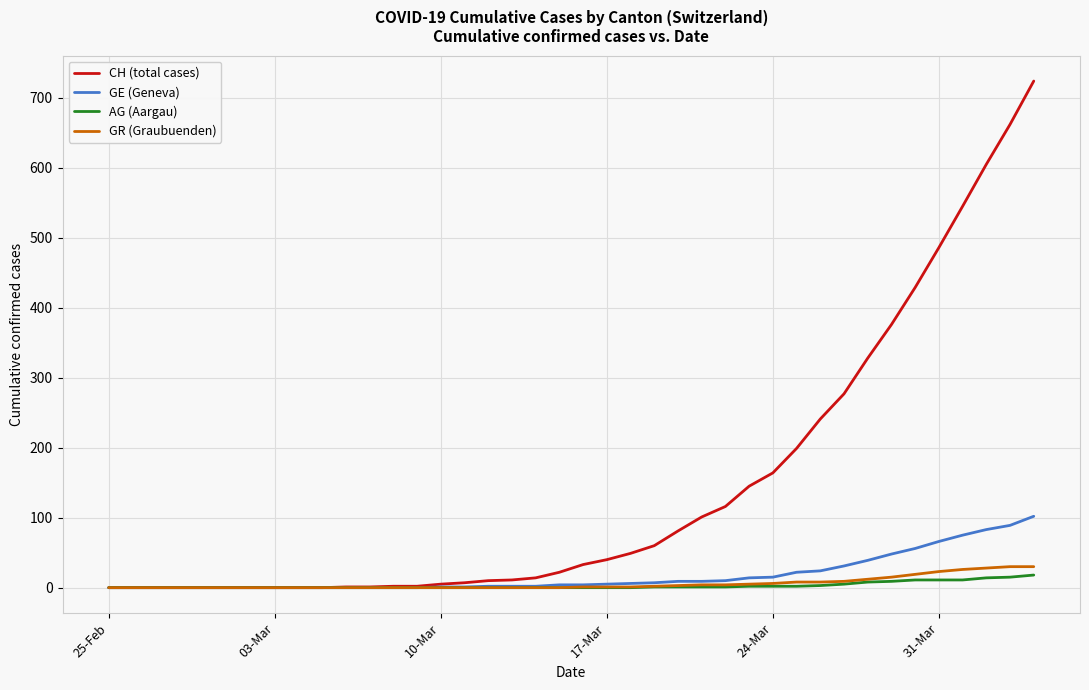

How many distinct data groups are displayed?

4